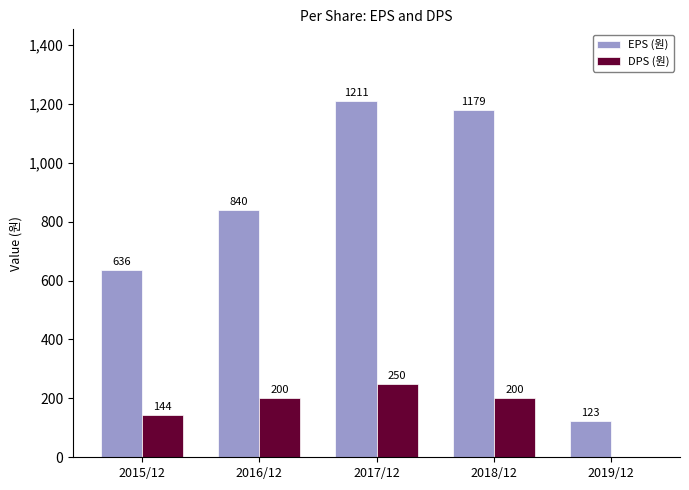

True or false: DPS (원) has a value of 208 at 2015/12.

False